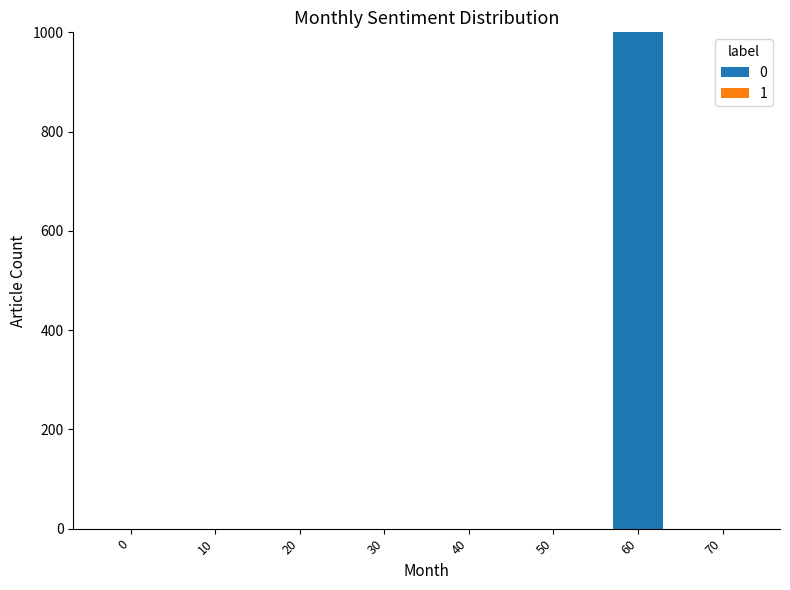

How many distinct data groups are displayed?

1